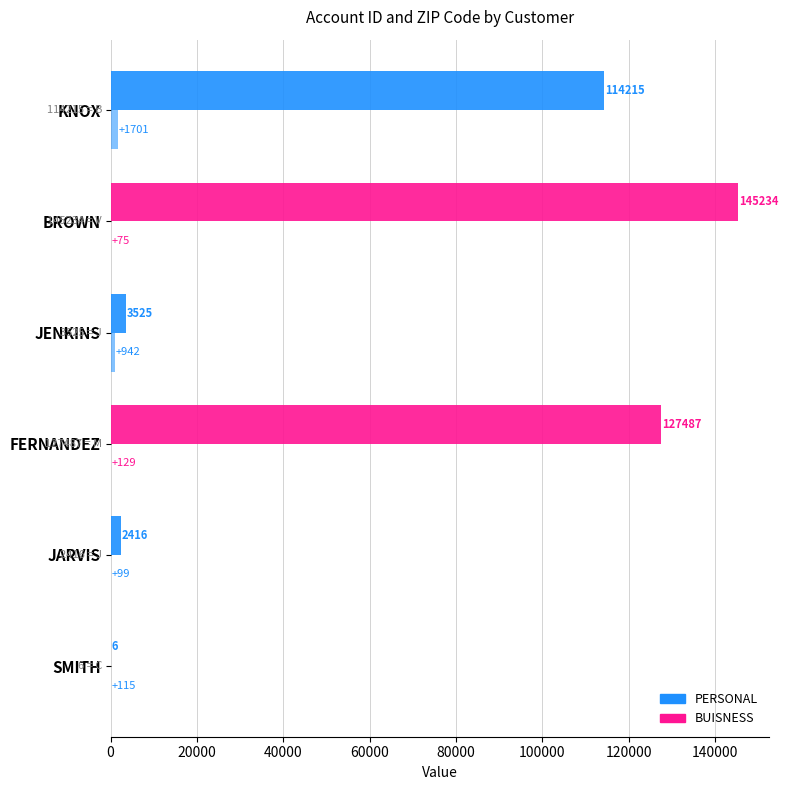

How many series are shown in this chart?

2